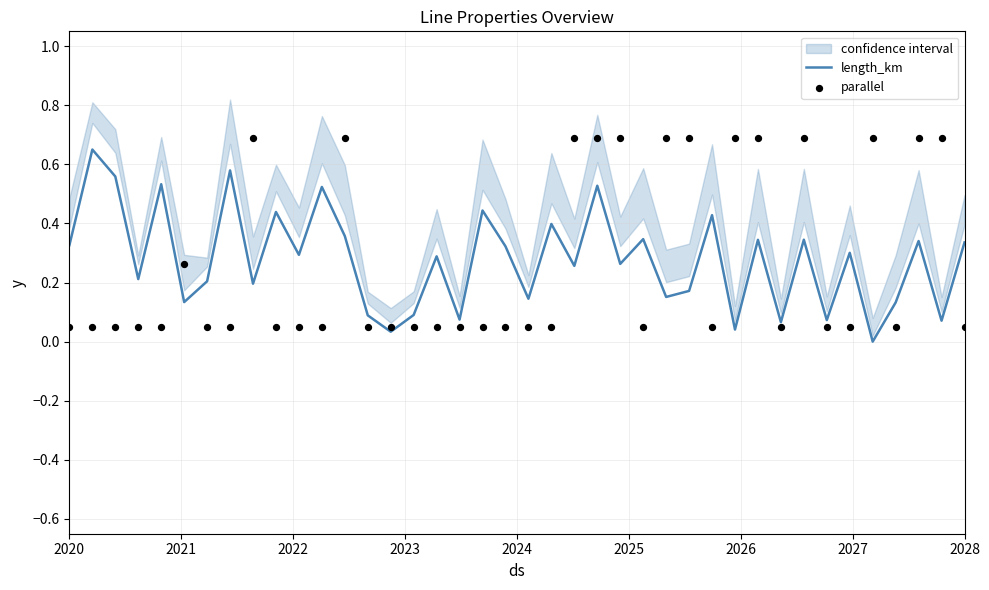

Which series contains the highest Y value?

parallel